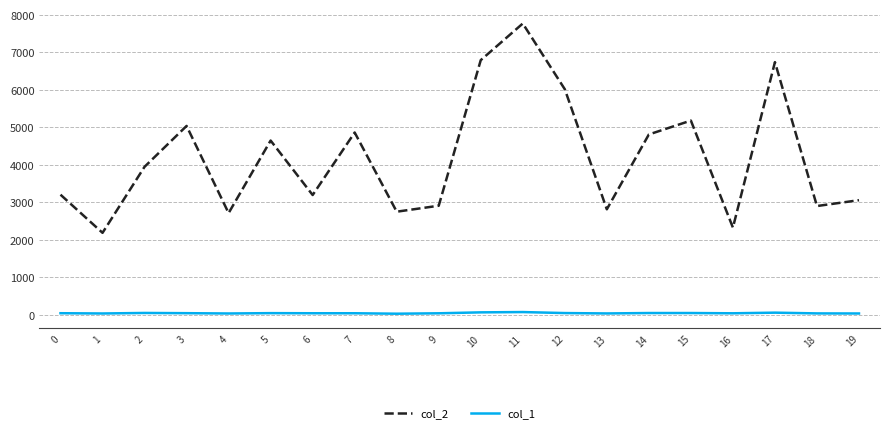

In col_2, how many points are higher than both neighbors (excluding endpoints)?

6